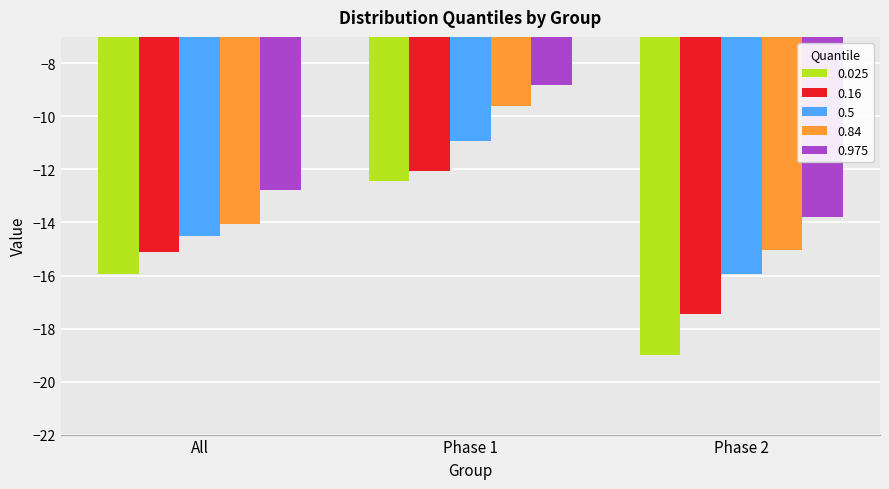

What is the difference between the maximum and minimum values in the 0.16 series?

5.4